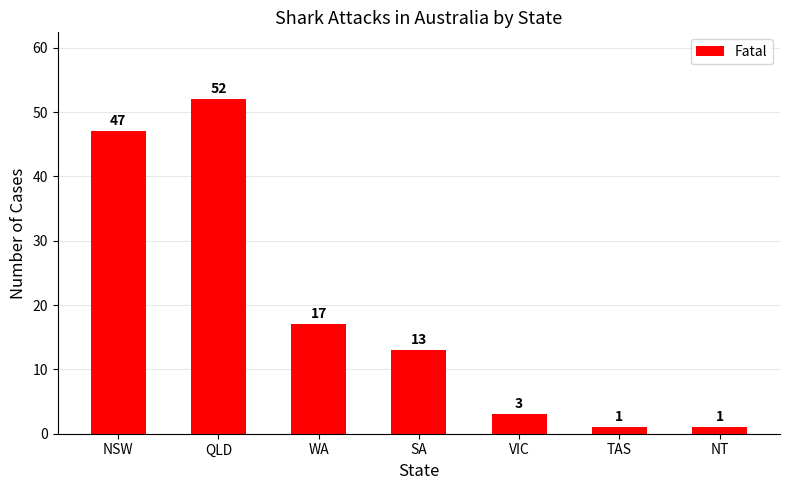

Reading left to right, transcribe all the data shown in this chart.

NSW=47	QLD=52	WA=17	SA=13	VIC=3	TAS=1	NT=1